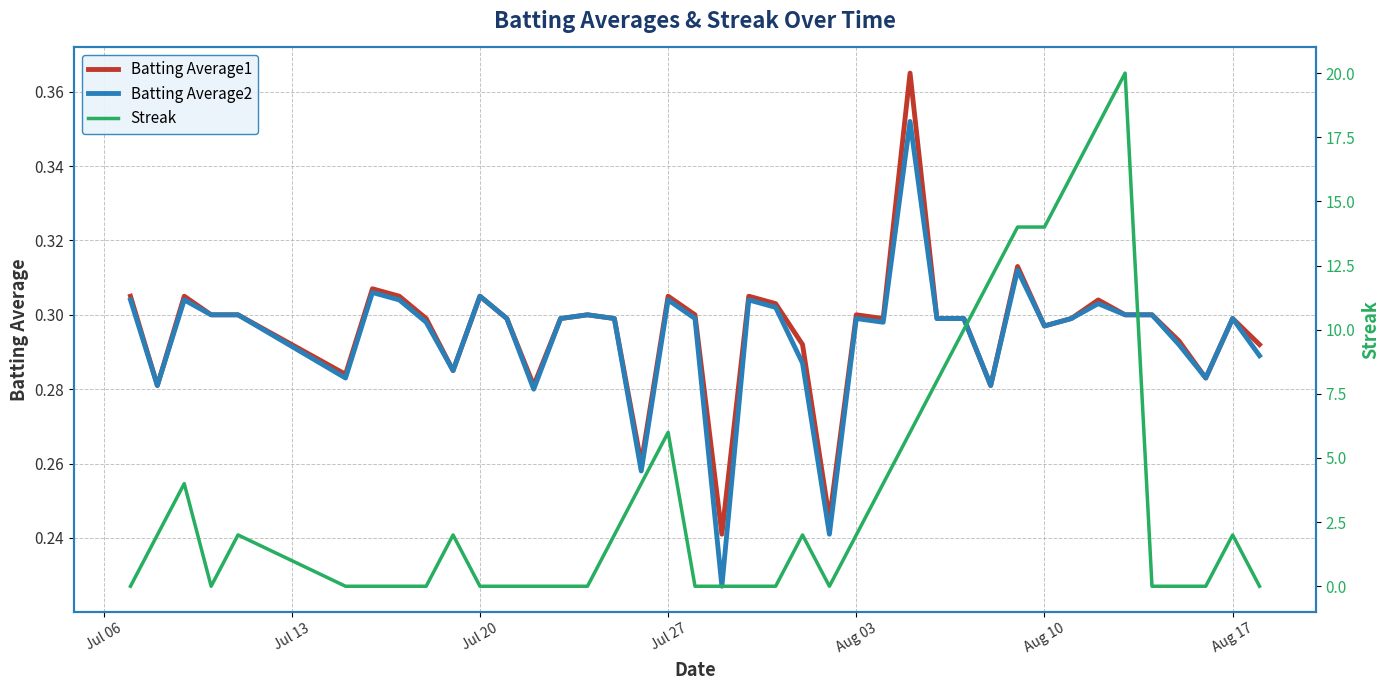

Reading left to right, what are all the values shown in this chart?

Batting Average1: 0.3	0.3	0.3	0.3	0.3	0.3	0.3	0.3	0.3	0.3	0.3	0.3	0.3	0.3	0.3	0.3	0.3	0.3	0.3	0.2	0.3	0.3	0.3	0.2	0.3	0.3	0.4	0.3	0.3	0.3	0.3	0.3	0.3	0.3	0.3	0.3	0.3	0.3	0.3	0.3
Batting Average2: 0.3	0.3	0.3	0.3	0.3	0.3	0.3	0.3	0.3	0.3	0.3	0.3	0.3	0.3	0.3	0.3	0.3	0.3	0.3	0.2	0.3	0.3	0.3	0.2	0.3	0.3	0.4	0.3	0.3	0.3	0.3	0.3	0.3	0.3	0.3	0.3	0.3	0.3	0.3	0.3
Streak: 0.0	2.0	4.0	0.0	2.0	0.0	0.0	0.0	0.0	2.0	0.0	0.0	0.0	0.0	0.0	2.0	4.0	6.0	0.0	0.0	0.0	0.0	2.0	0.0	2.0	4.0	6.0	8.0	10.0	12.0	14.0	14.0	16.0	18.0	20.0	0.0	0.0	0.0	2.0	0.0